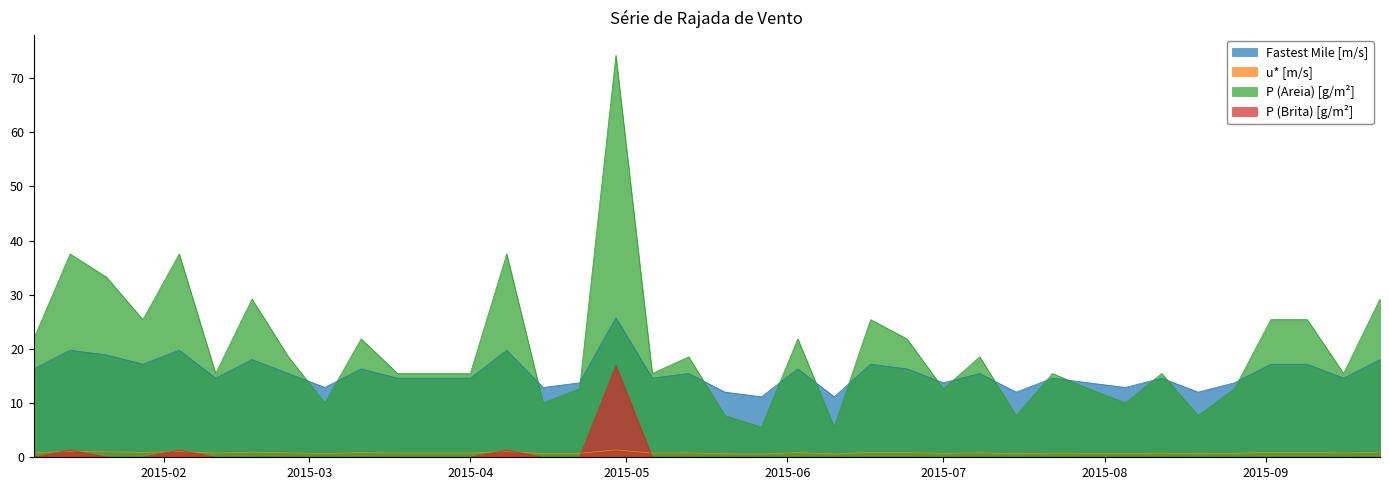

What position from the left is 2015-04-08?

14